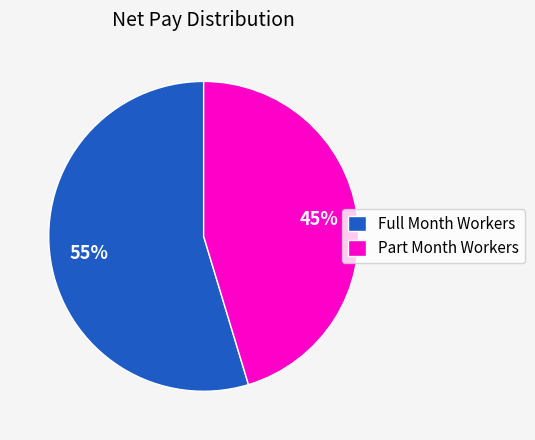

Do Full Month Workers and Part Month Workers together represent more than half of the pie?

Yes